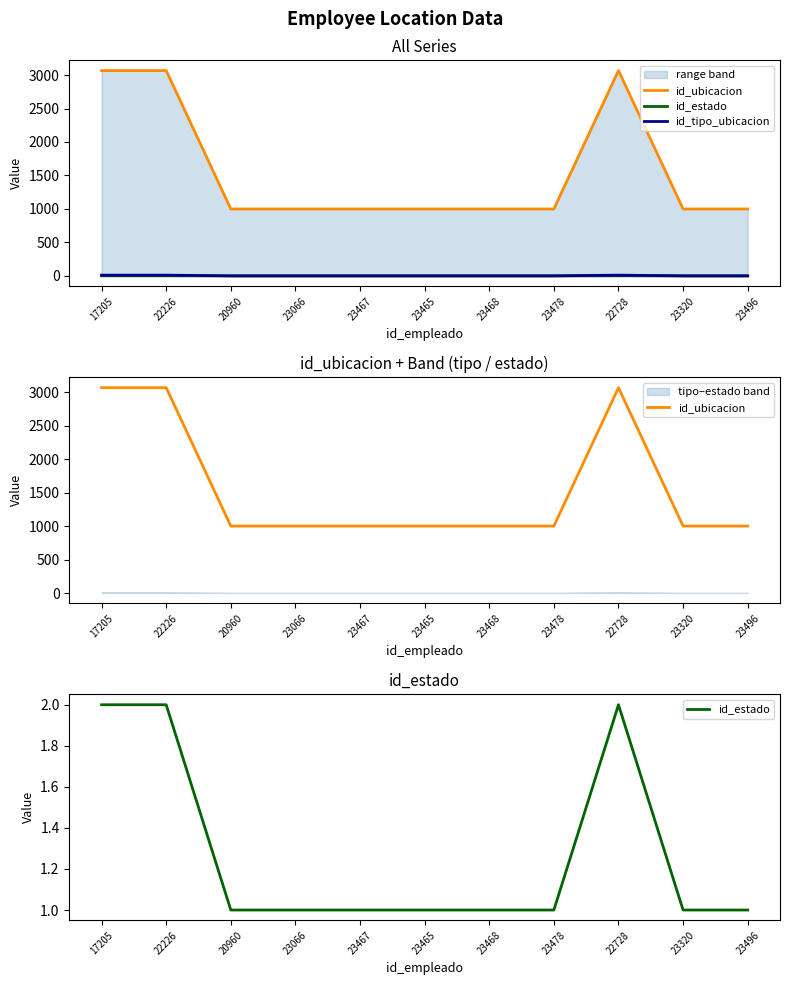

What are all the series names shown in the legend?

id_ubicacion, id_estado, id_tipo_ubicacion